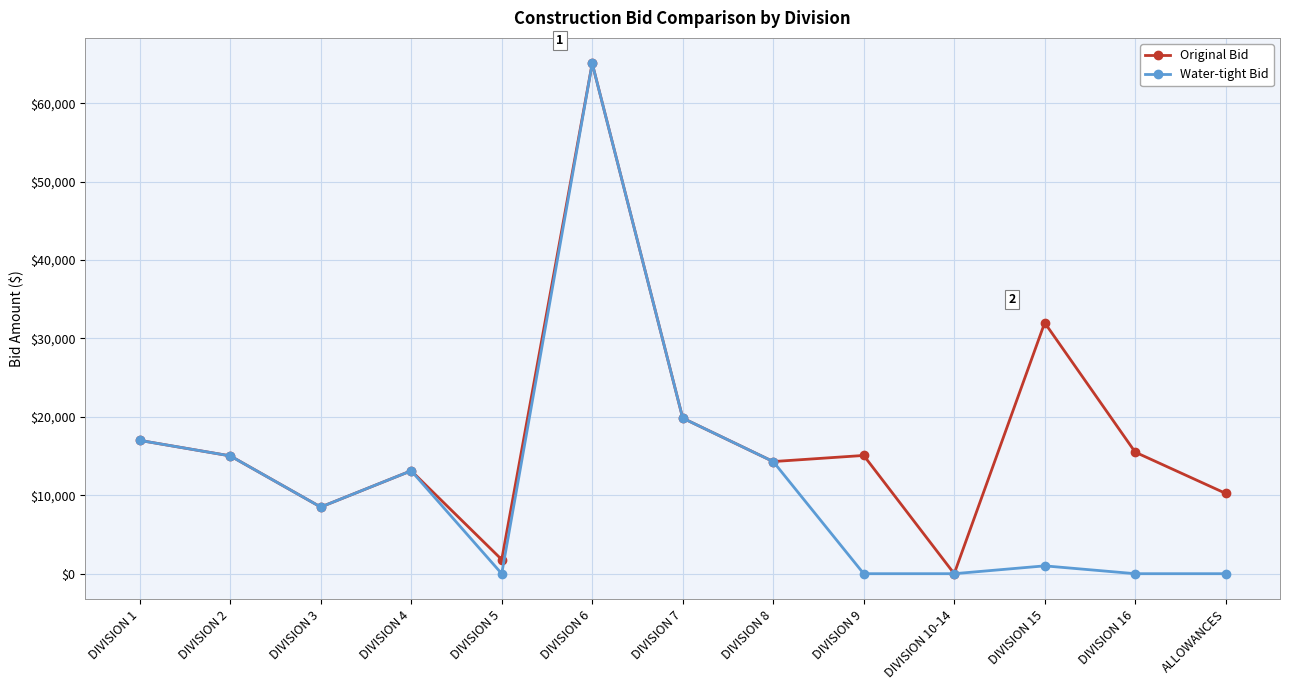

What is the label of the 7th point from the left?

DIVISION 7